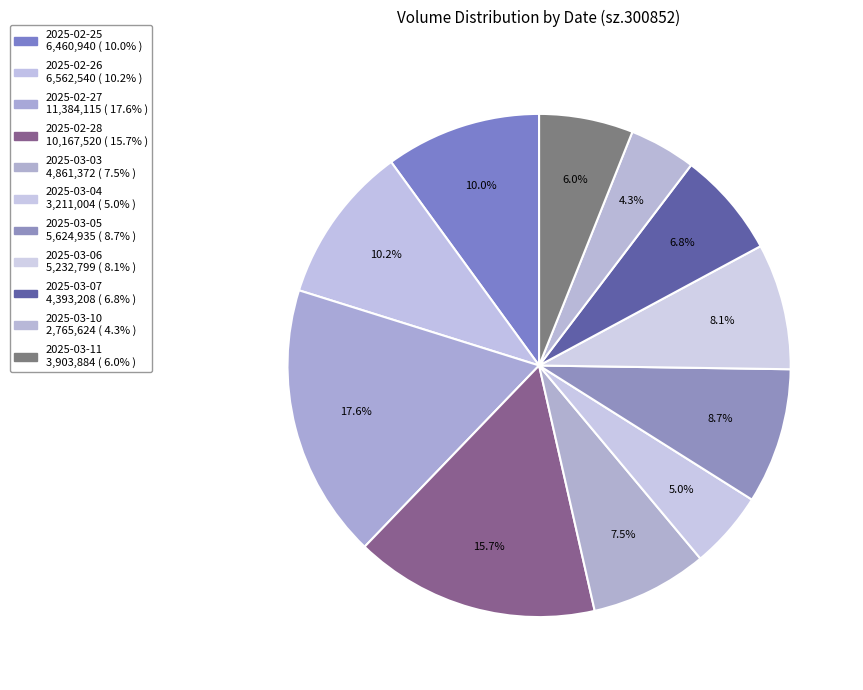

To the nearest percent, what percentage of the pie is 2025-03-04?

5%